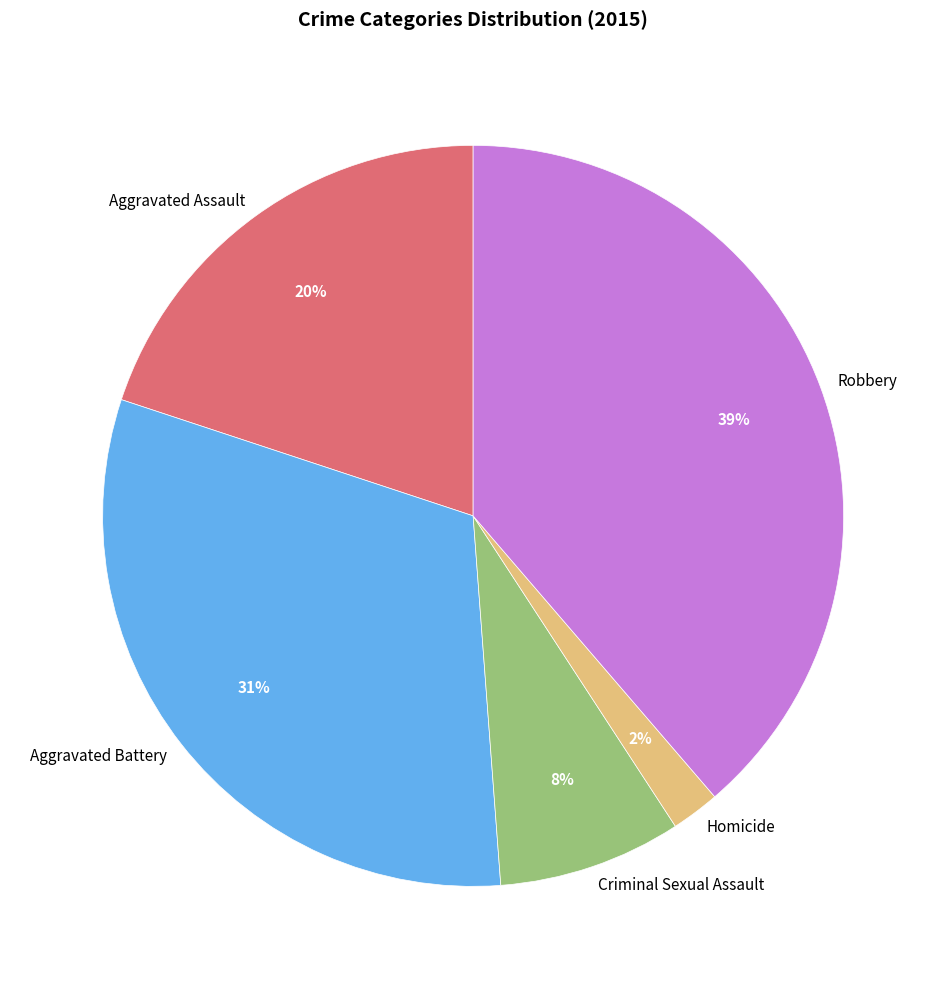

What percentage is the Homicide slice, to the nearest percent?

2%